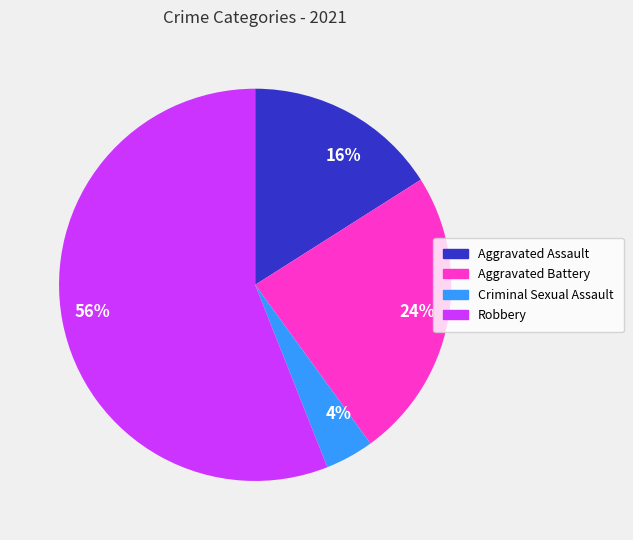

To the nearest percent, what is the difference between the largest and smallest slice percentages?

52%